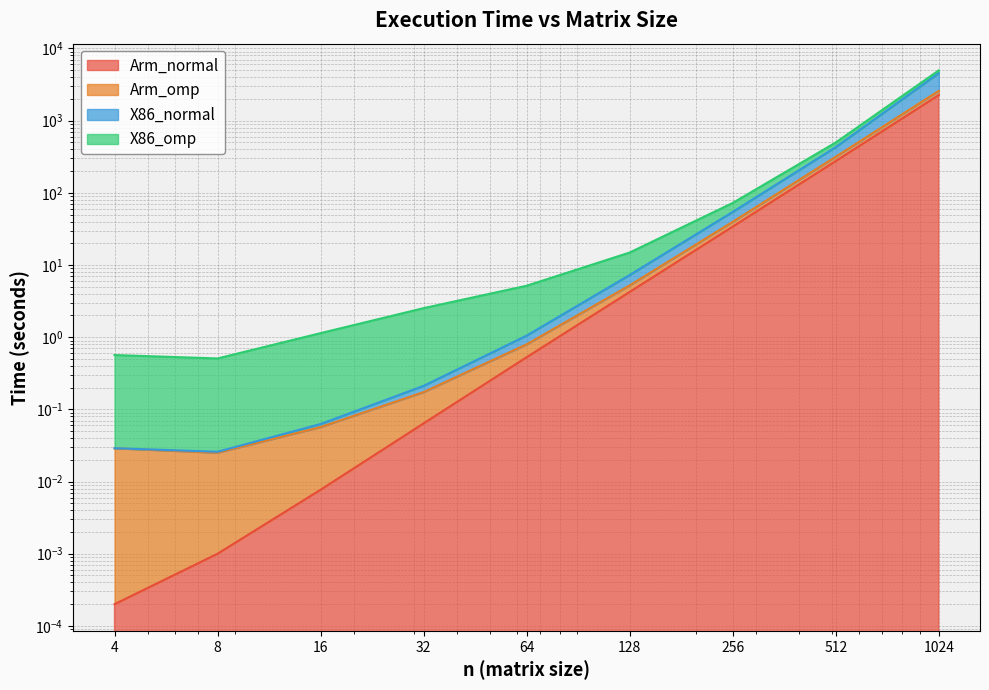

Which category has the lowest value across all series?

4